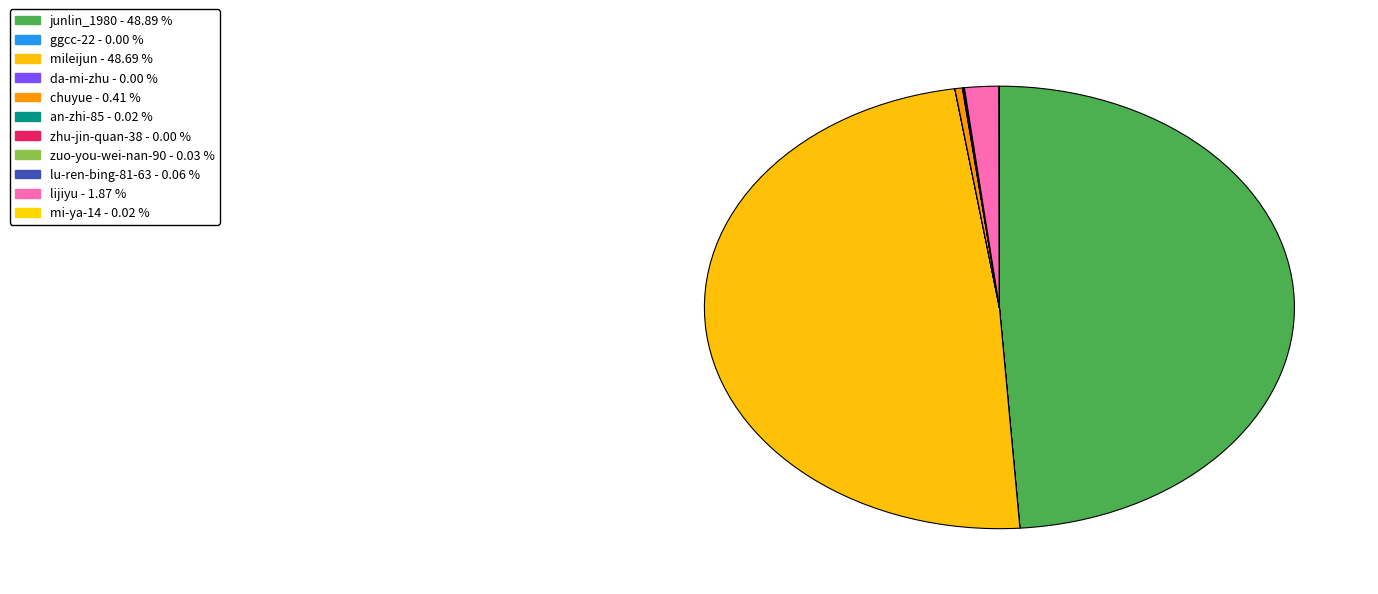

Between lijiyu and ggcc-22, which is larger?

lijiyu